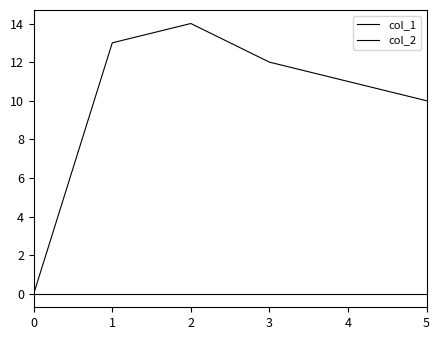

Reading left to right, transcribe all the data shown in this chart.

col_1: 0=0	1=13	2=14	3=12	4=11	5=10
col_2: 0=0	1=0	2=0	3=0	4=0	5=0